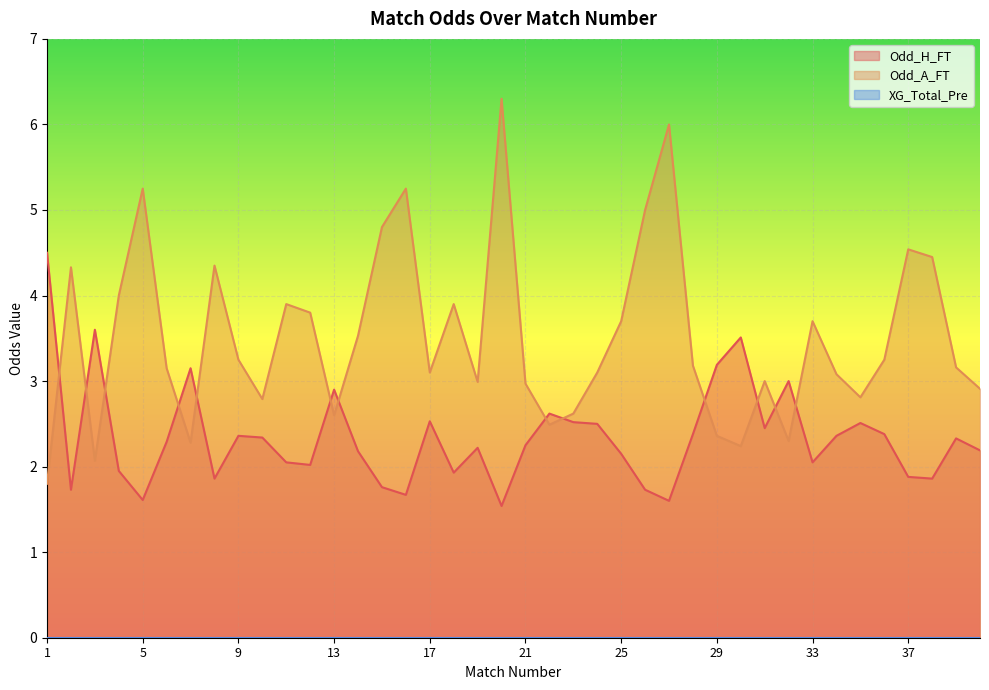

At which label is Odd_A_FT closest to 4?

4